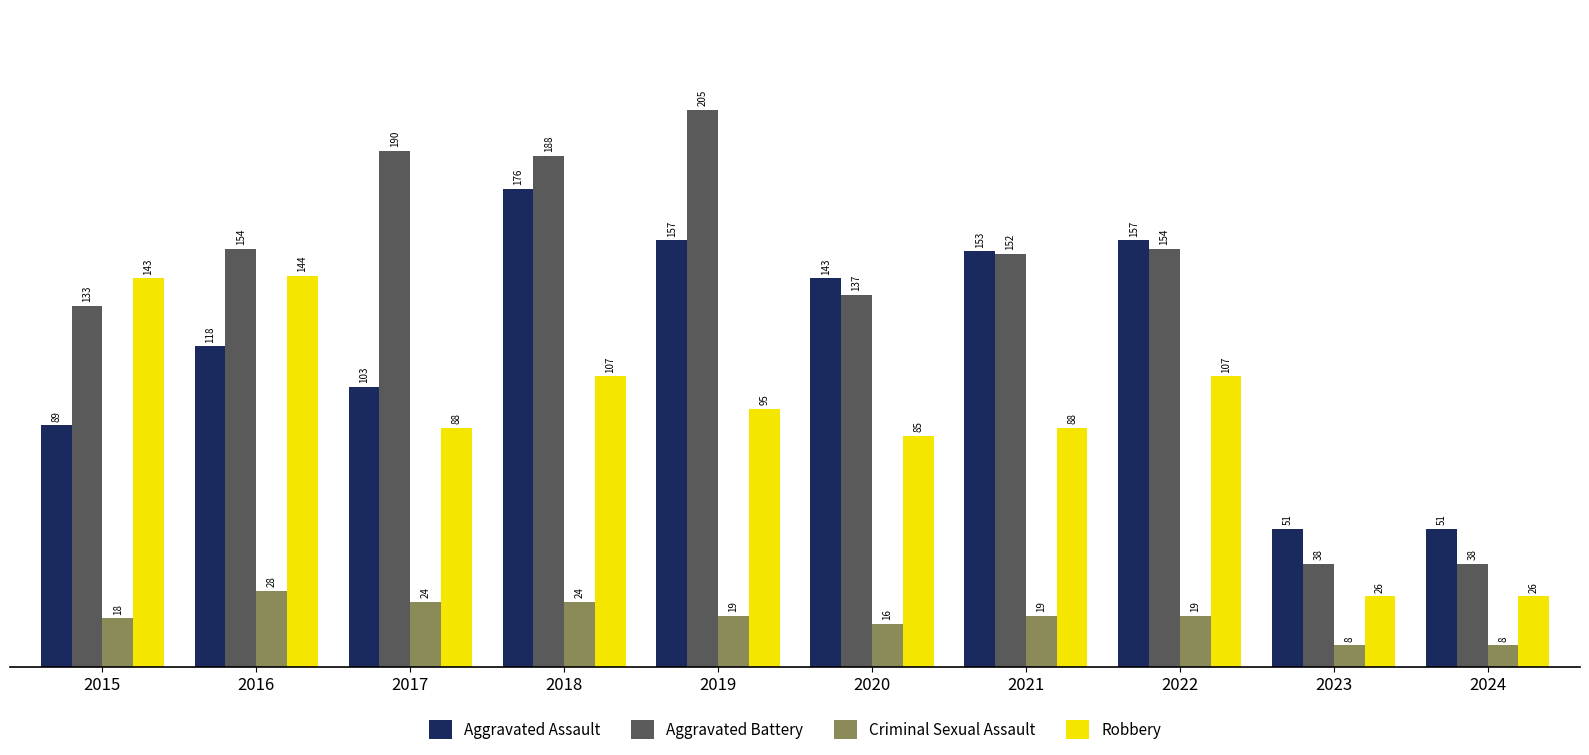

What is the minimum value for Robbery?

26